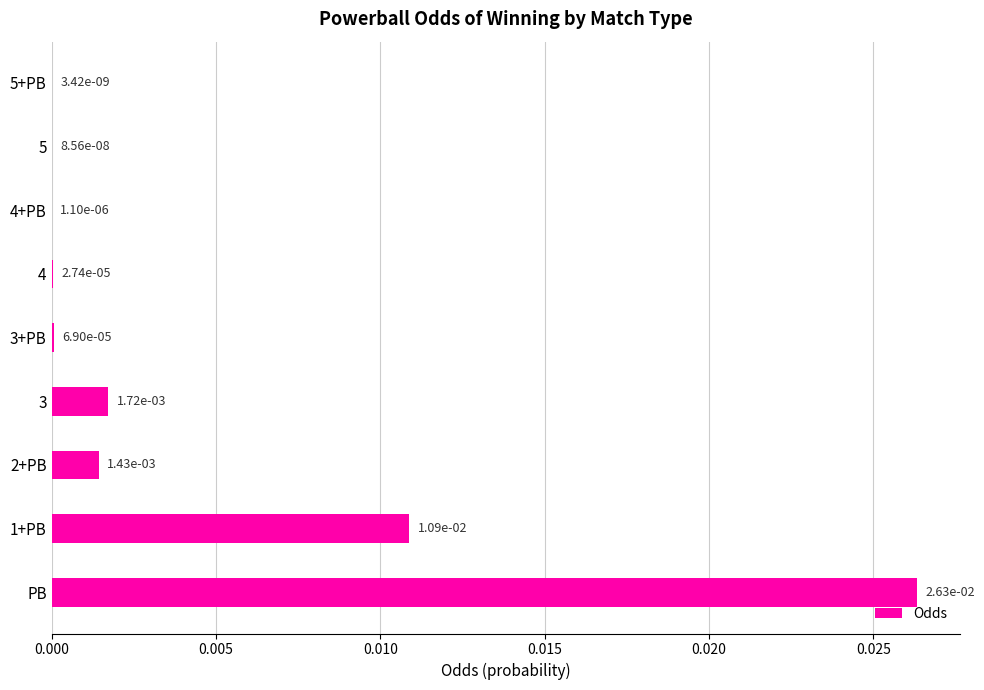

Between 3 and 4, which is larger?

3